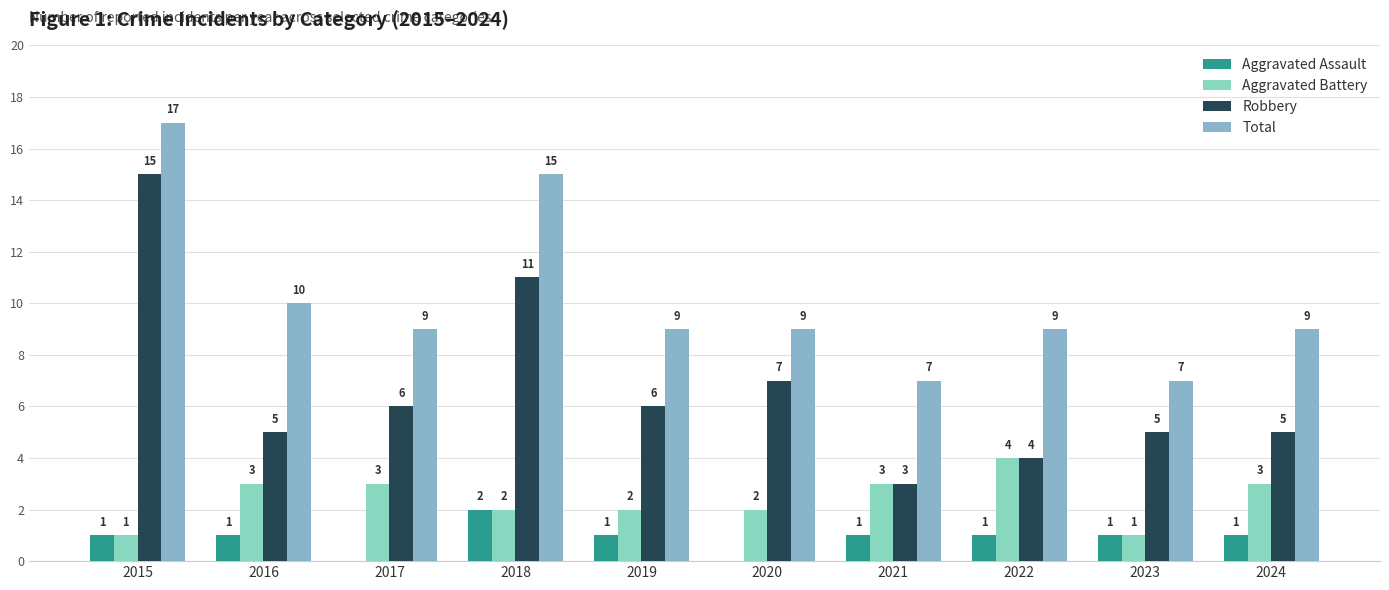

True or false: Robbery has a value of 3 at 2016.

False